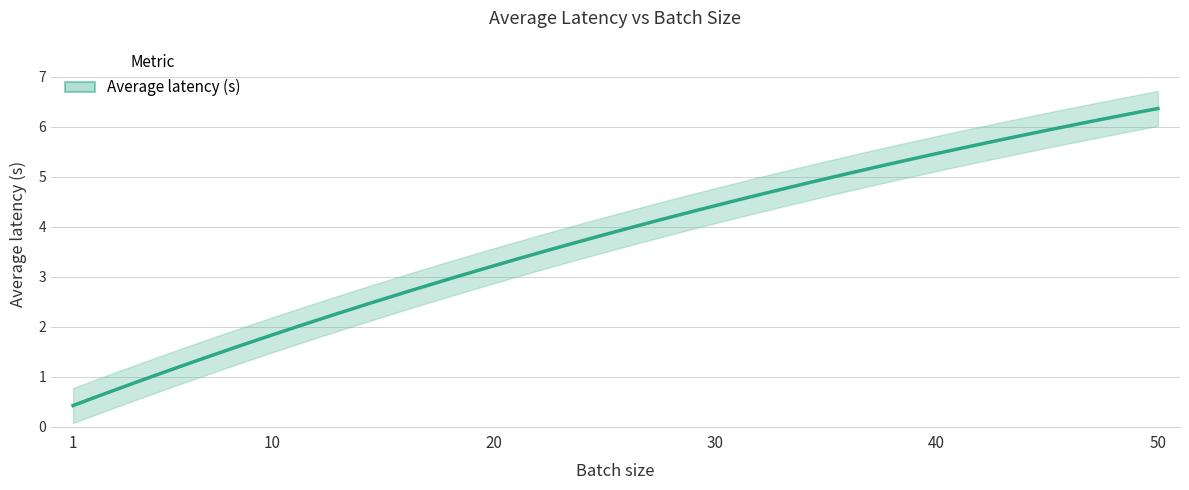

The value at 30 is 6.3. True or false?

False